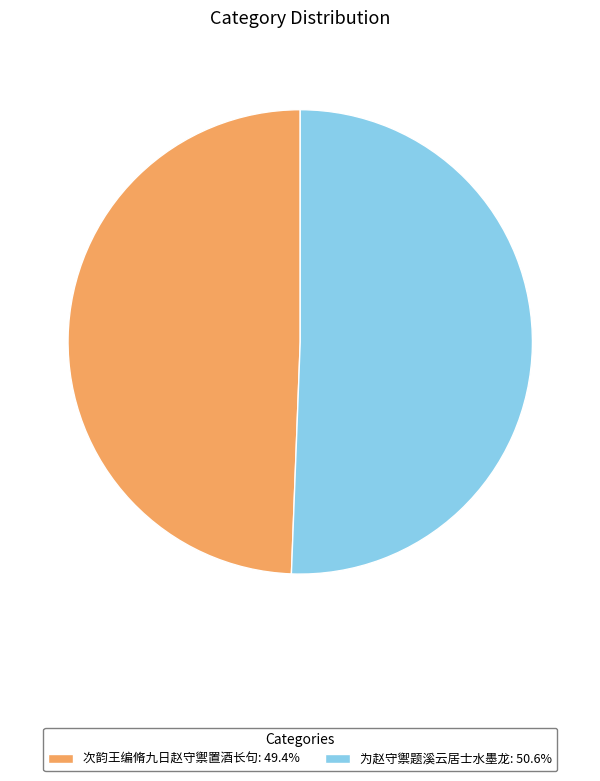

Is it true that 次韵王编脩九日赵守禦置酒长句 is 60% of the pie?

False